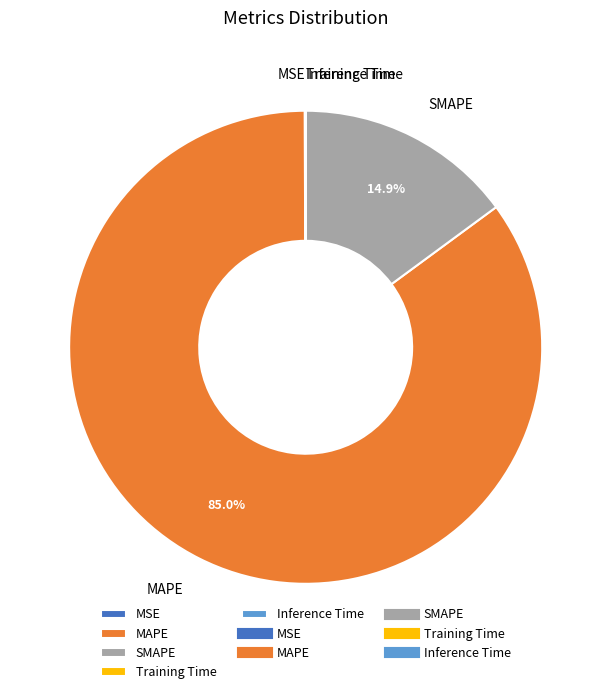

To the nearest percent, what portion does SMAPE represent?

15%